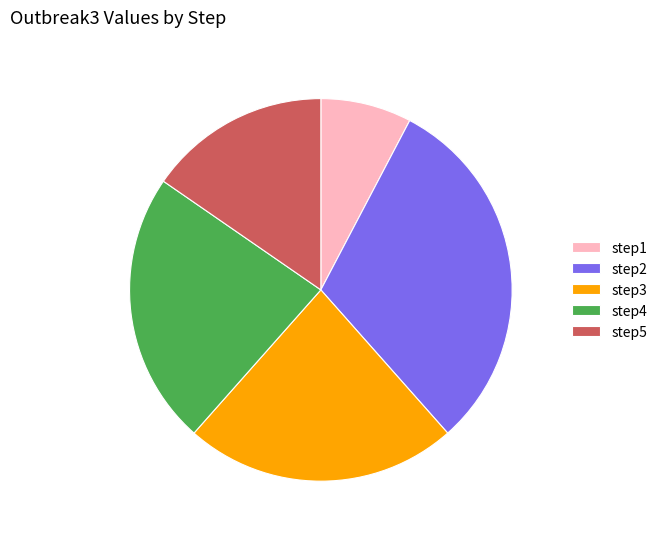

Which category has the biggest portion of the pie?

step2